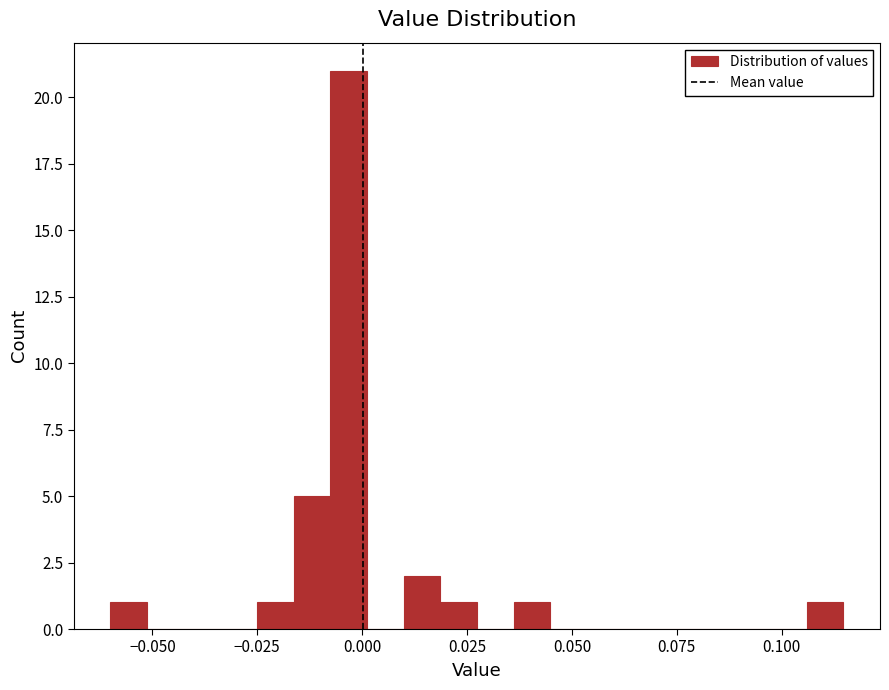

Around what value on the x-axis is the tallest bar? Give the approximate position of its centre, as read against the axis.

-0.005